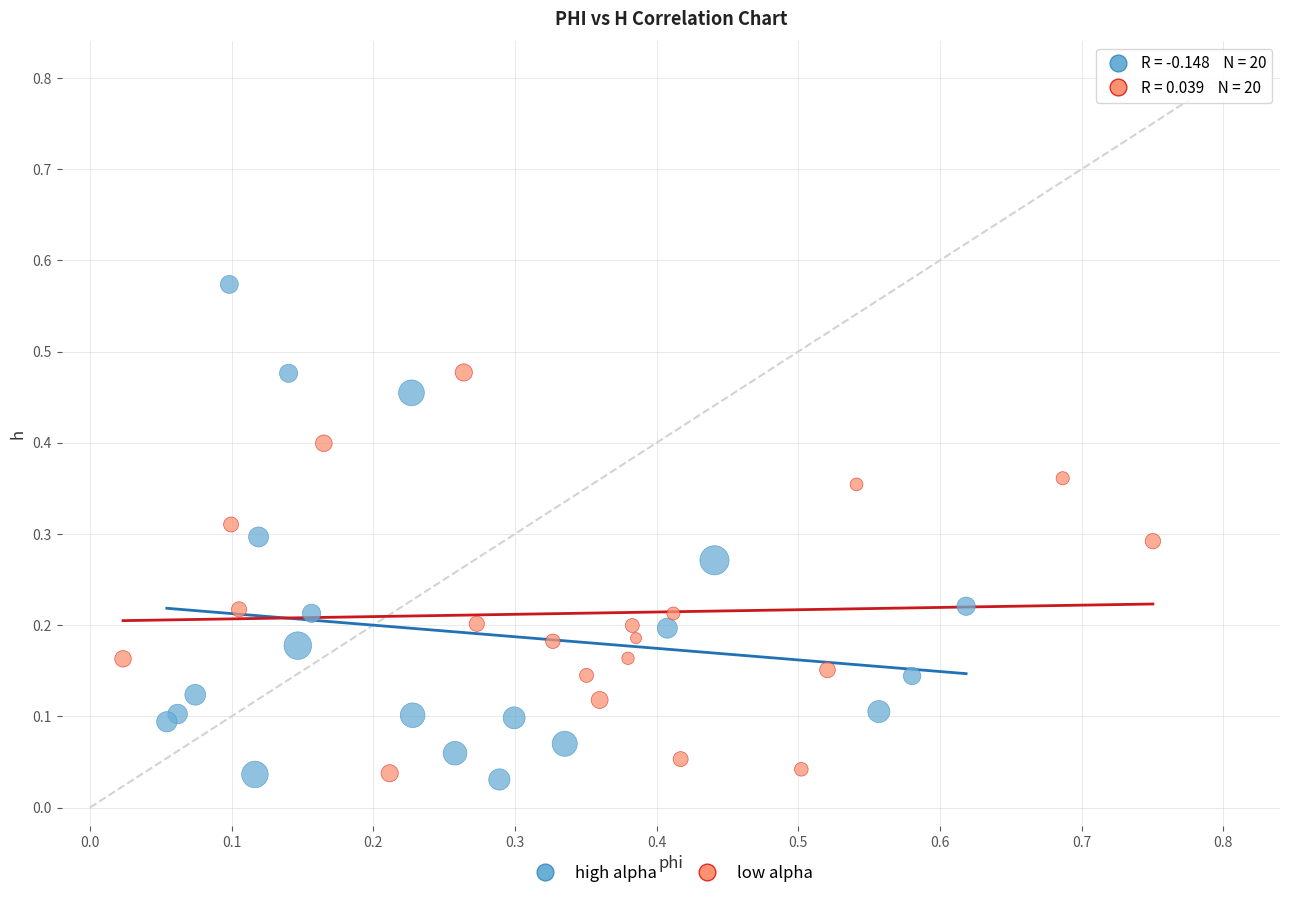

Which series reaches the maximum Y coordinate?

high alpha